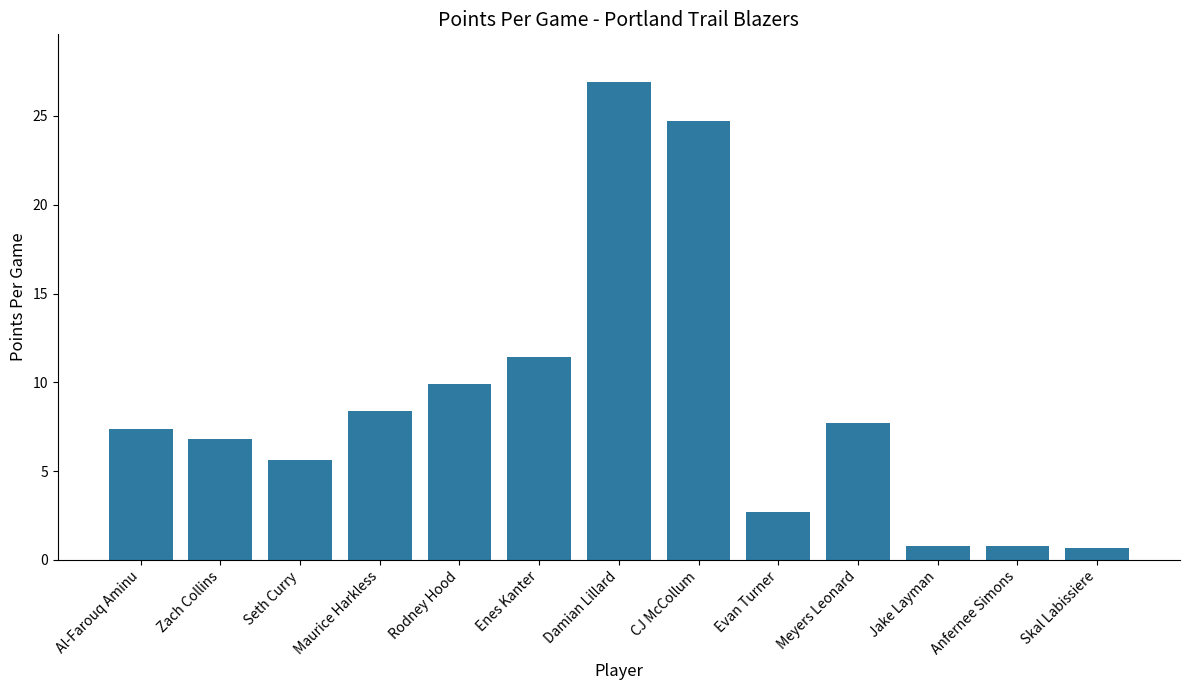

Is it true that the value at Meyers Leonard is 4.7?

False